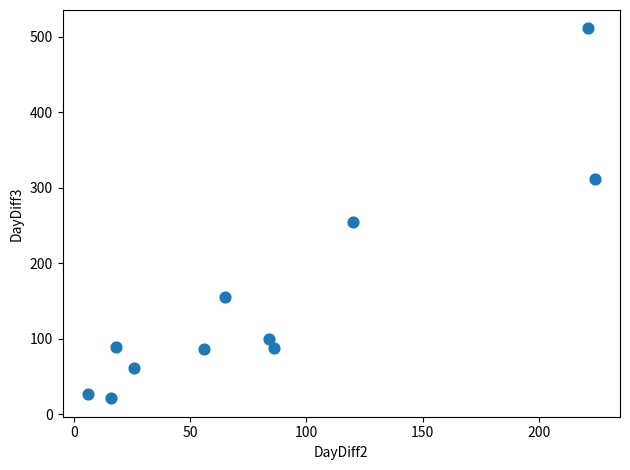

What is the range of X values (max minus min)?

218